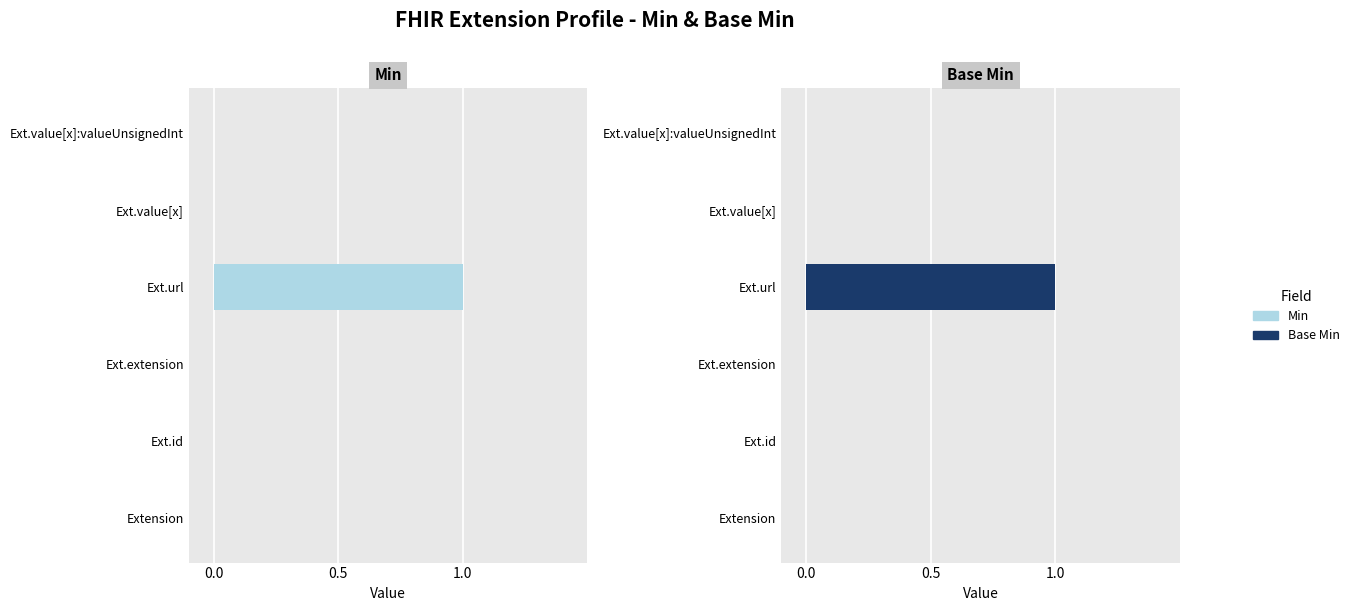

Are the bars horizontal?

Yes